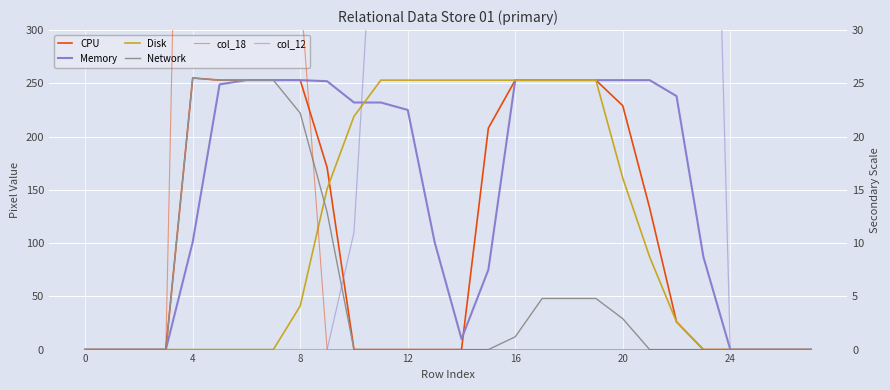

Is it true that col_18 equals 0 at 20?

True